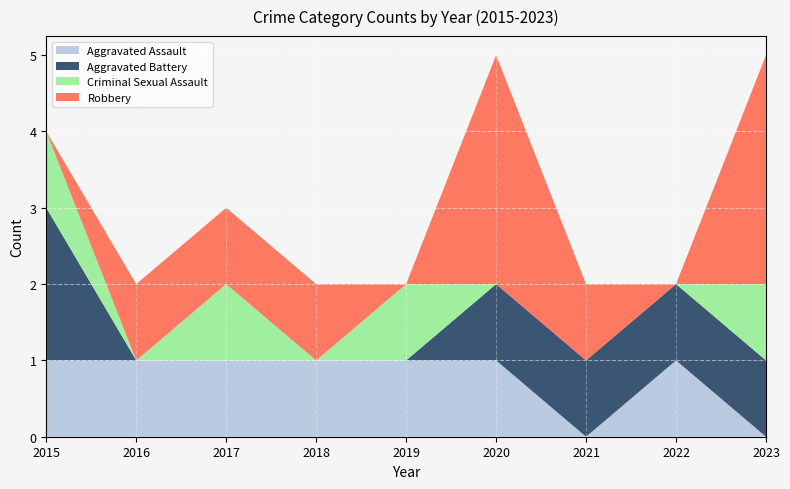

Rank the categories by Criminal Sexual Assault value from lowest to highest.

2016, 2018, 2020, 2021, 2022, 2015, 2017, 2019, 2023